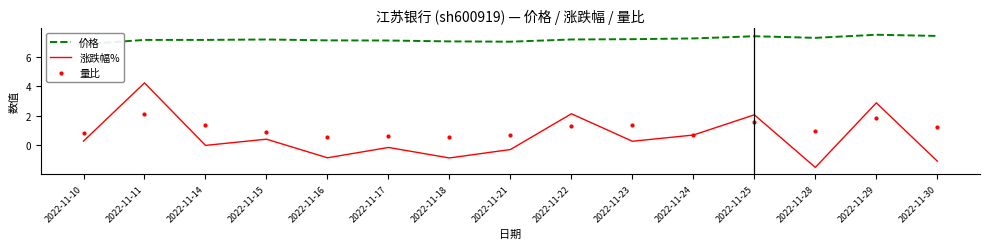

At how many categories does at least one series exceed 4?

15